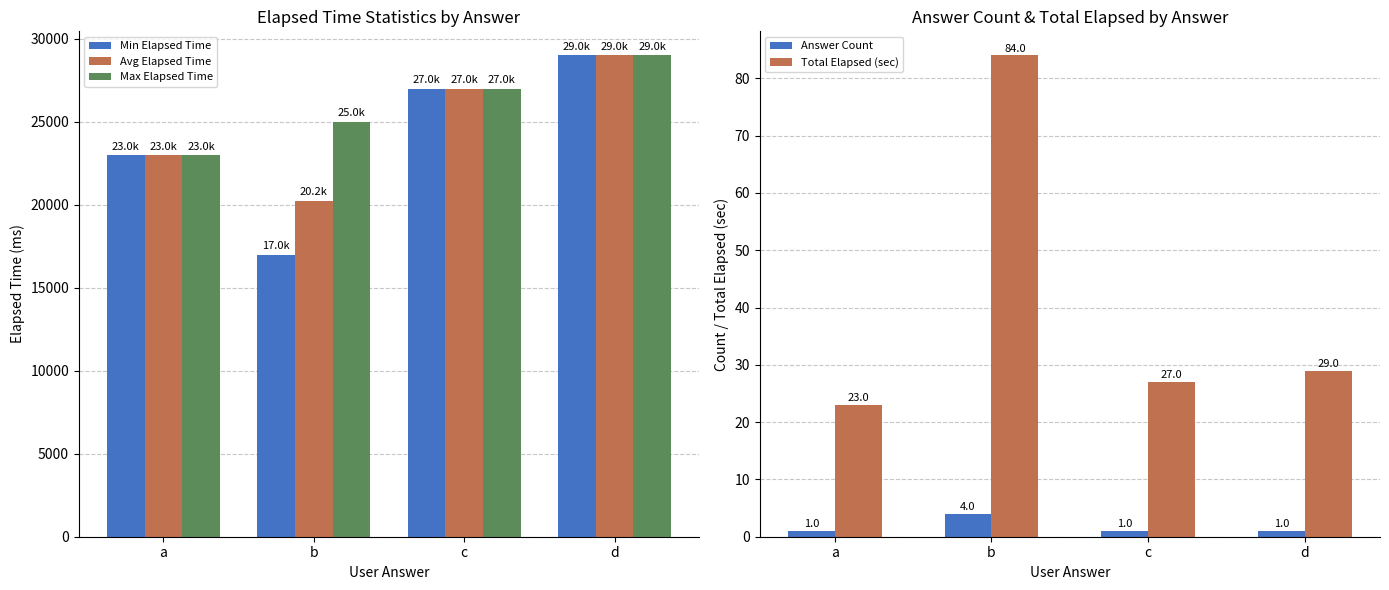

Reading right to left, extract all data points from this chart.

Min Elapsed Time: 29000	27000	17000	23000
Avg Elapsed Time: 29000	27000	20250	23000
Max Elapsed Time: 29000	27000	25000	23000
Answer Count: 1	1	4	1
Total Elapsed (sec): 29	27	84	23